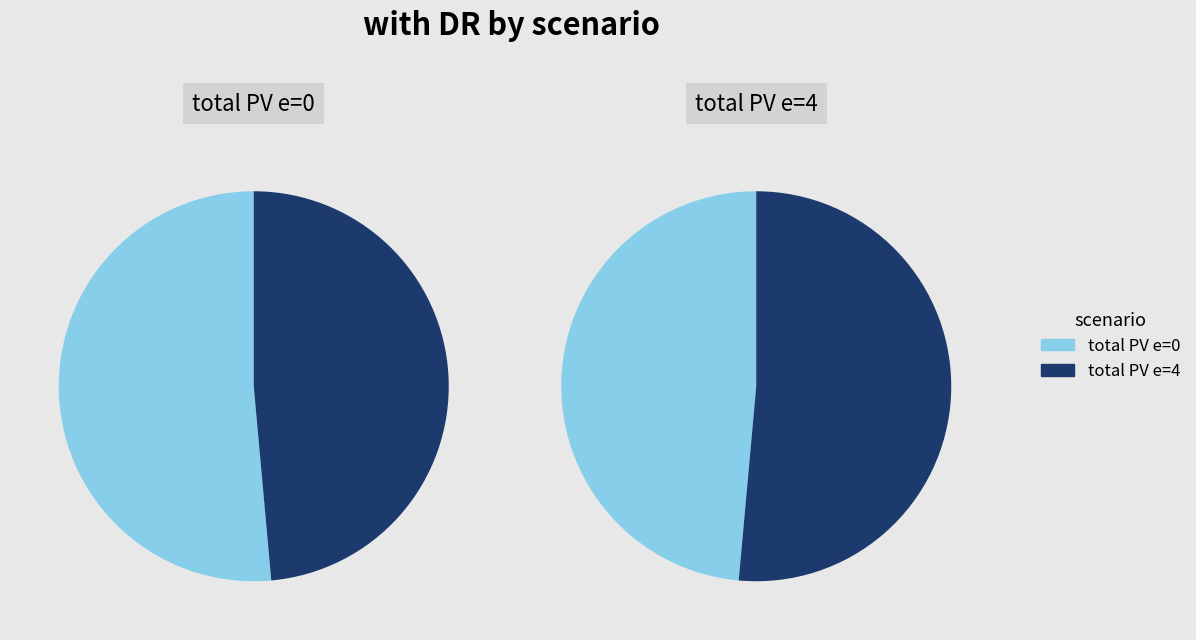

True or false: total PV e=4 accounts for 40% of the total.

False